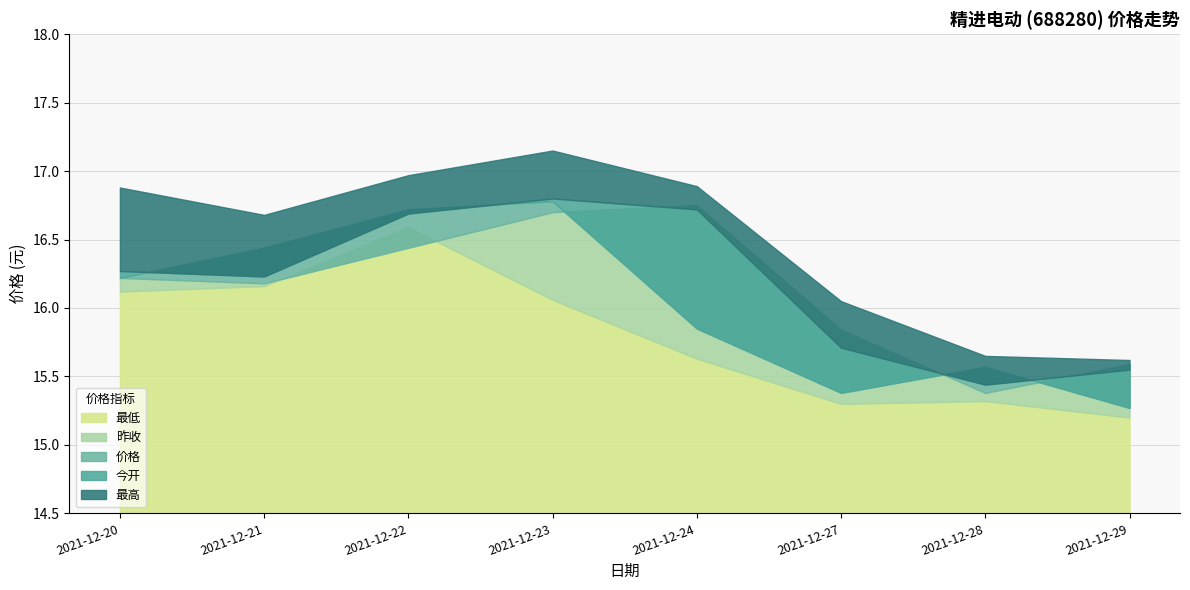

Does the chart have visible grid lines?

Yes